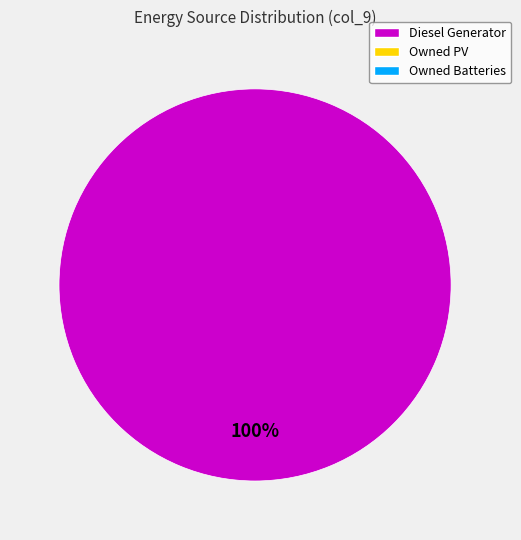

Is there any slice that represents more than half of the pie?

Yes